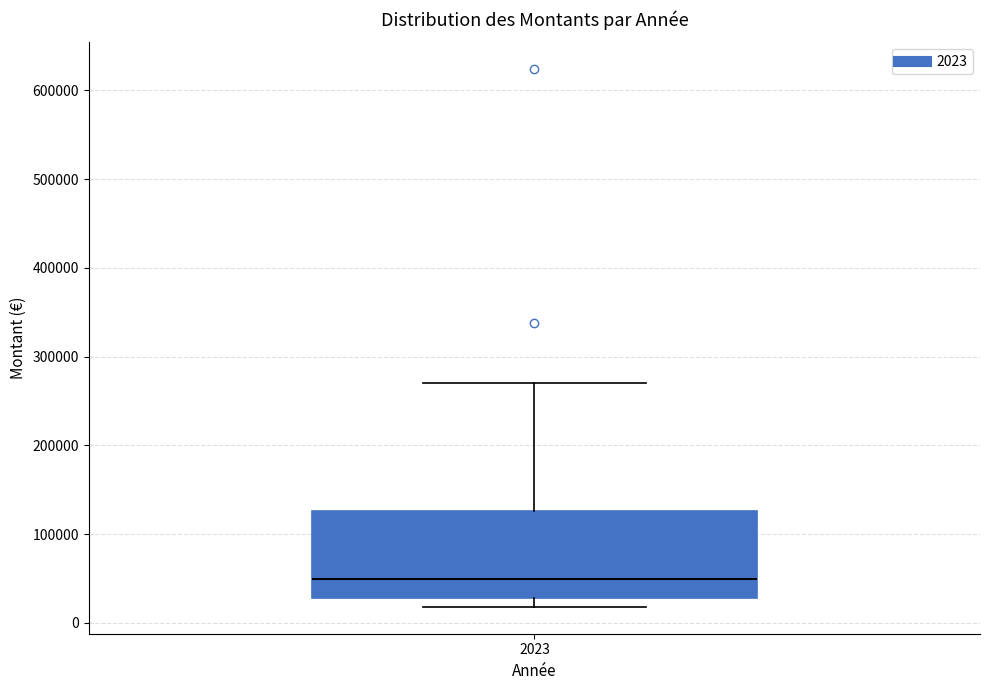

Read this box plot against the y-axis: the position of the median line, the range covered by the box, and the ends of both whiskers. The values are not printed on the chart, so give them approximately, as read against the axis.

median 50000, box 30000 to 130000, whiskers 20000 to 270000